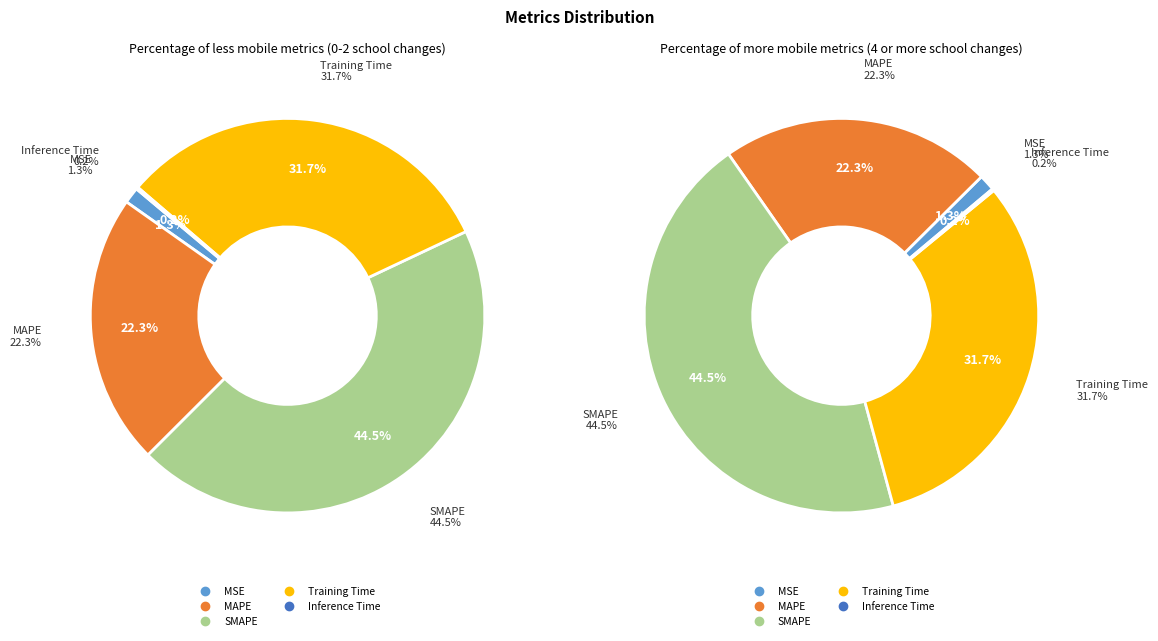

To the nearest percent, what portion does SMAPE represent?

45%